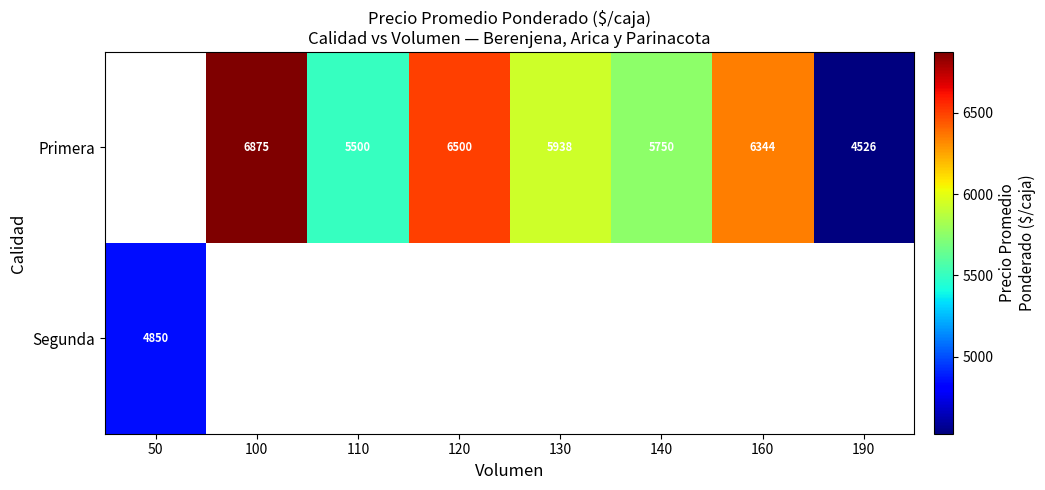

The Primera series shows 6500 at 120. True or false?

True